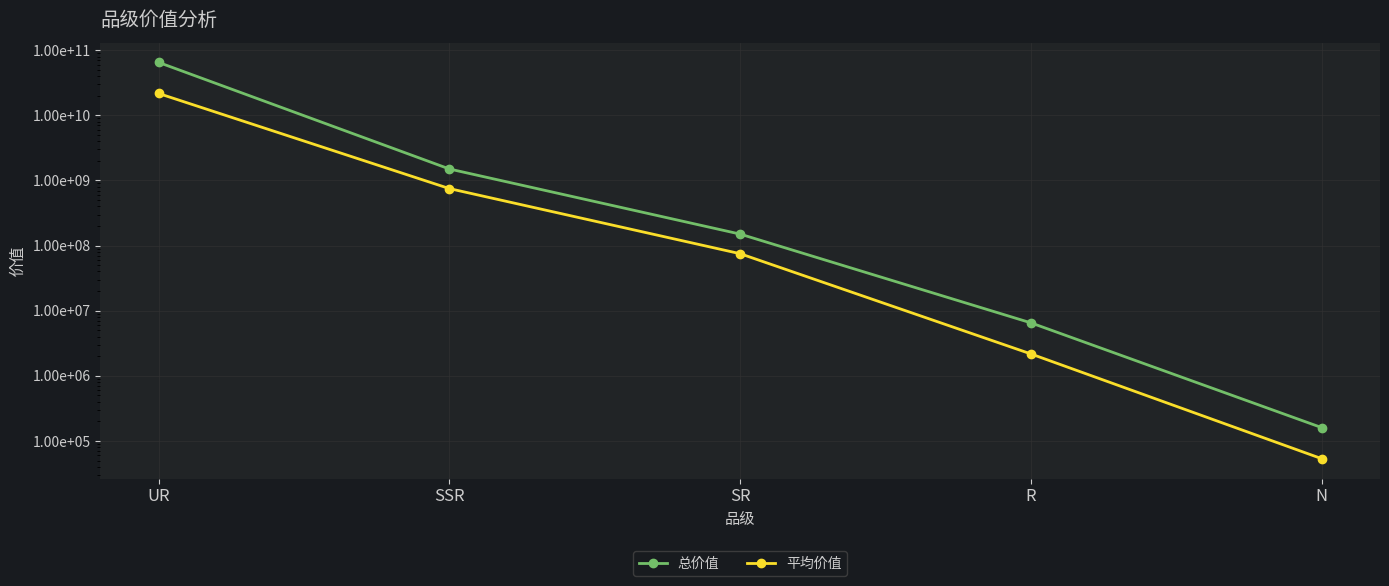

Which series changed the most between UR and R?

总价值